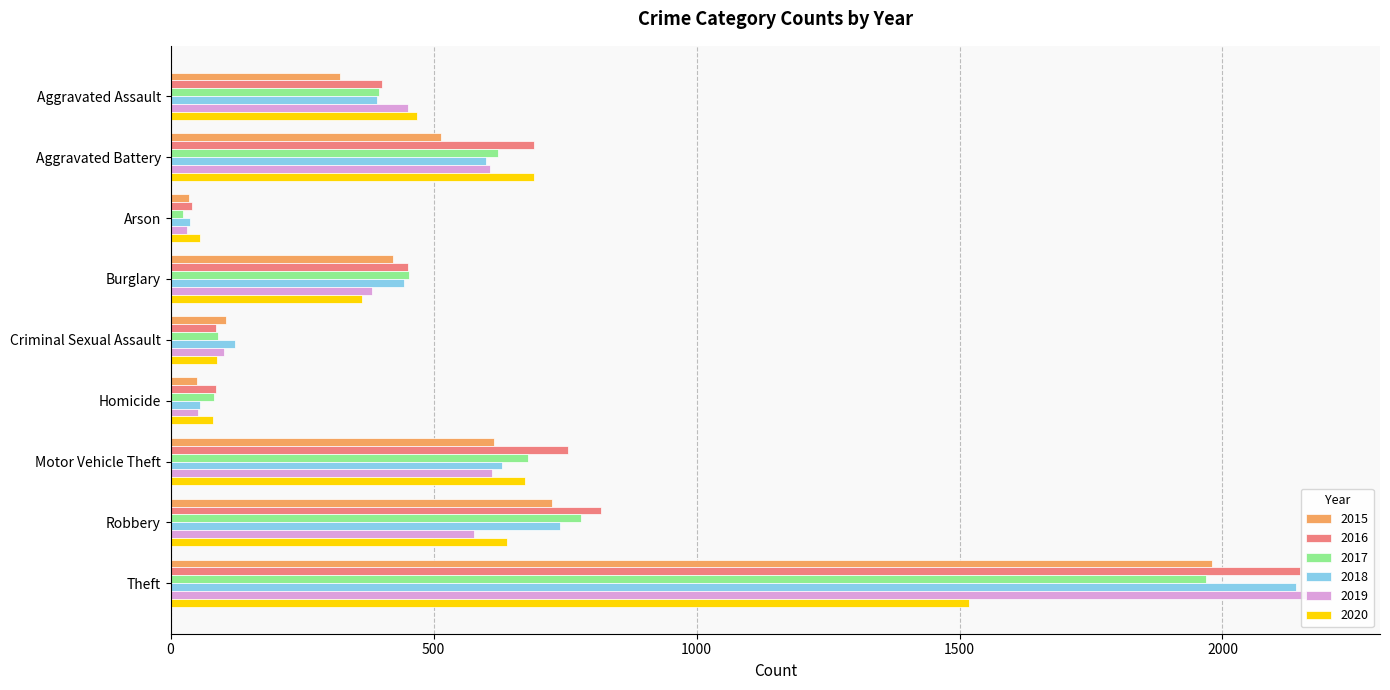

The value of 2015 at Motor Vehicle Theft is 1097. True or false?

False